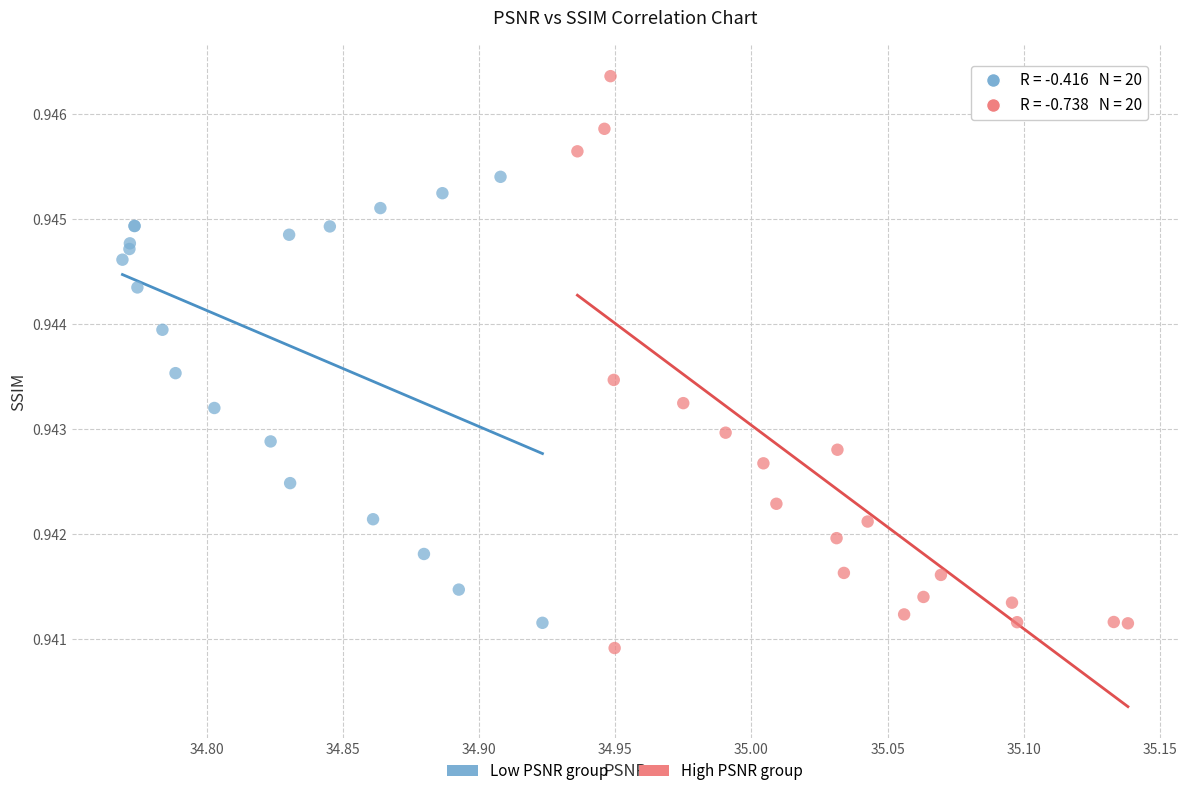

Which series reaches the maximum Y coordinate?

High PSNR group